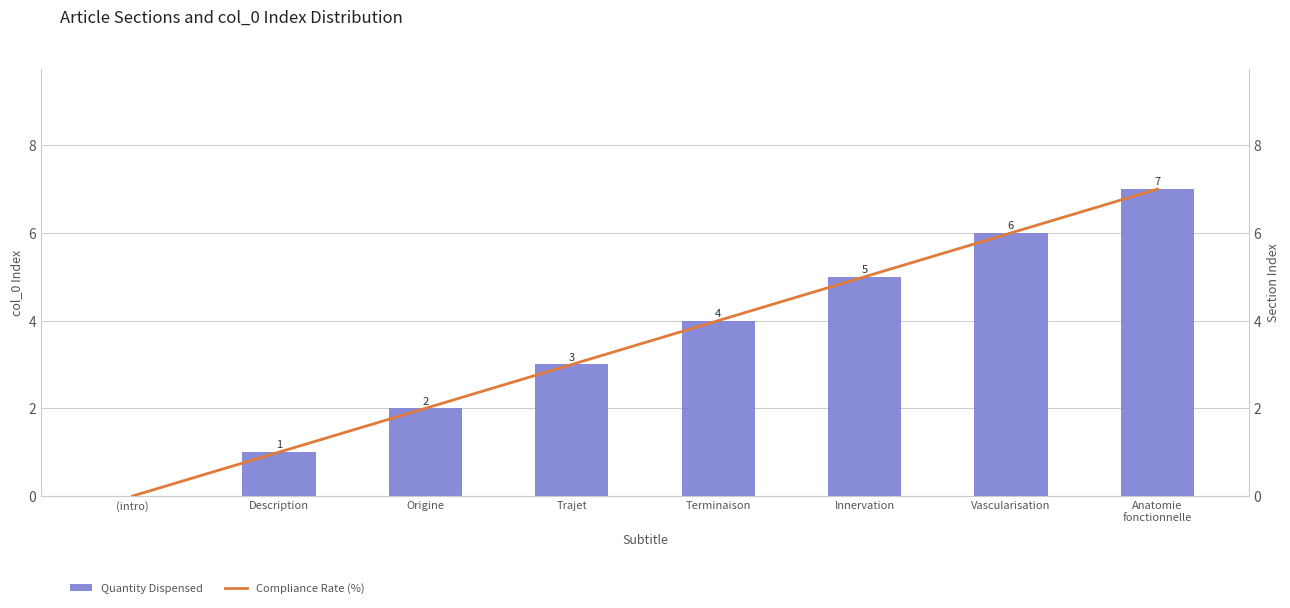

Which label corresponds to the smallest value in the chart?

(intro)